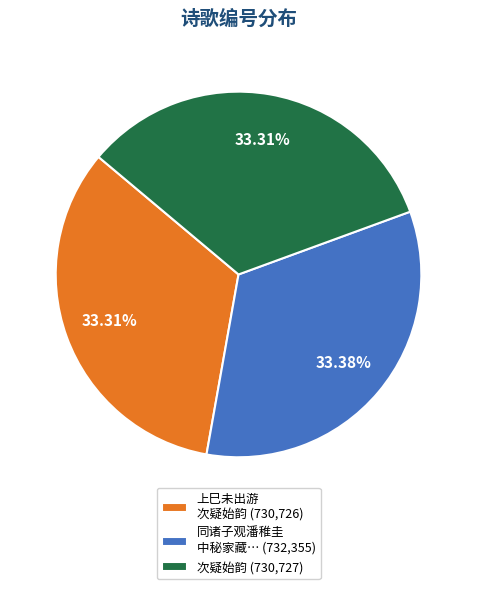

Approximately how many times larger is the value at 次疑始韵 (730,727) compared to 同诸子观潘稚圭 中秘家藏… (732,355)?

1.0